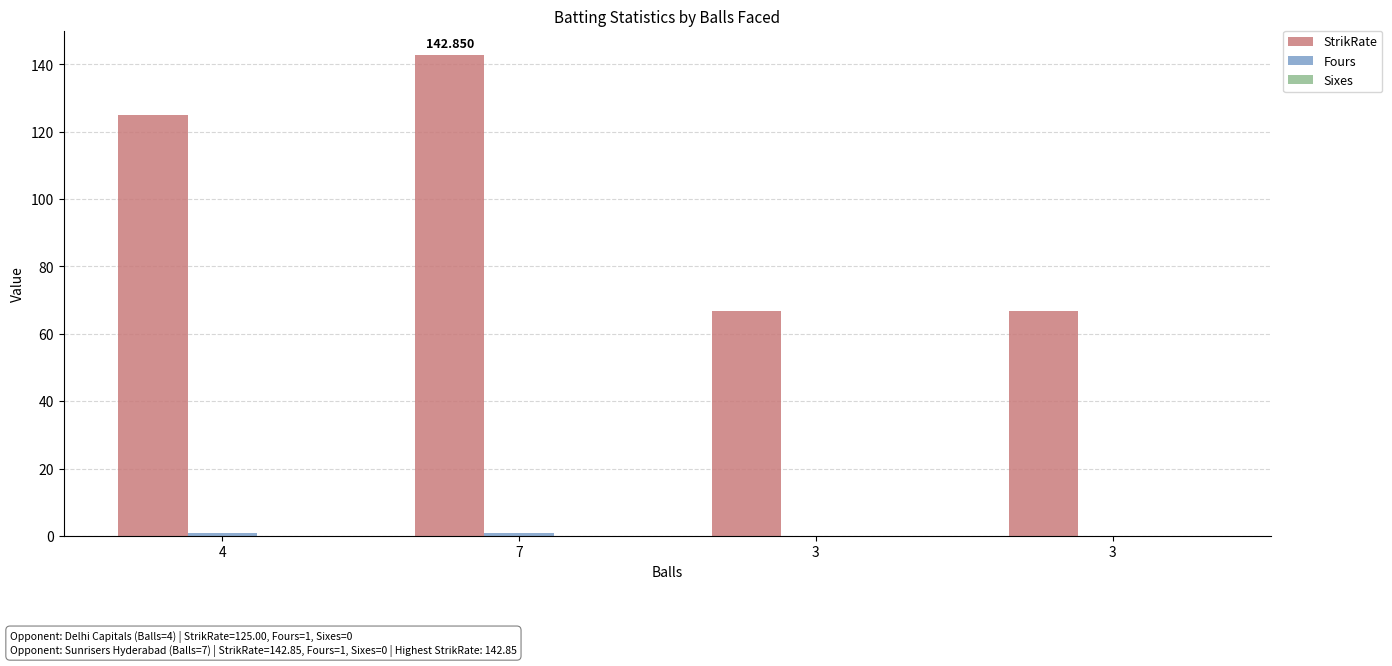

What is the average value of the Fours series?

0.5